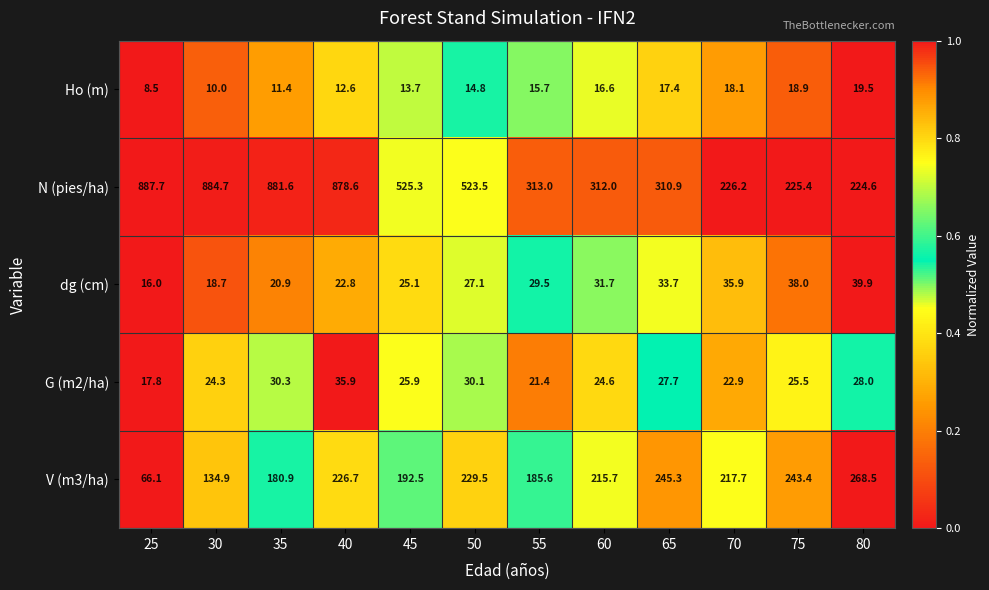

What is the difference between the V (m3/ha) values at 55 and 65?

59.7